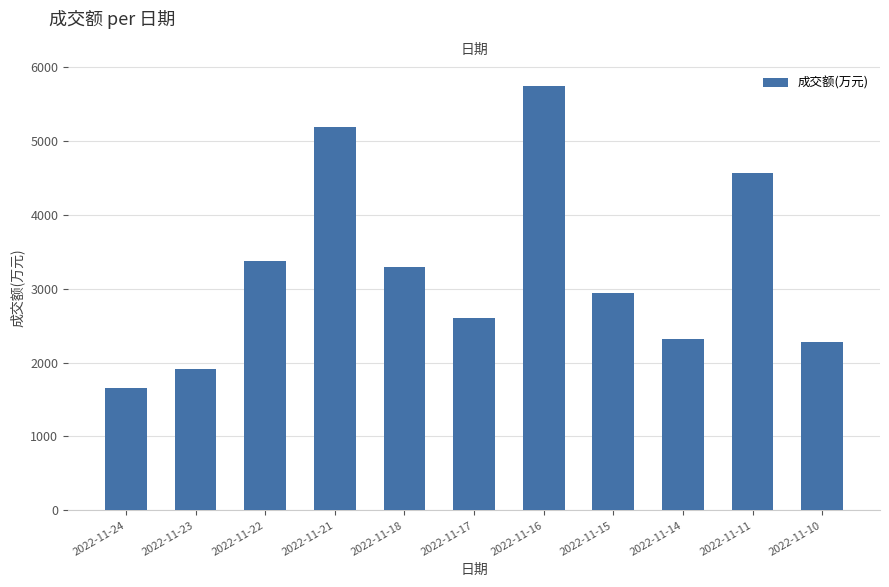

What is the difference between the maximum and minimum values?

4079